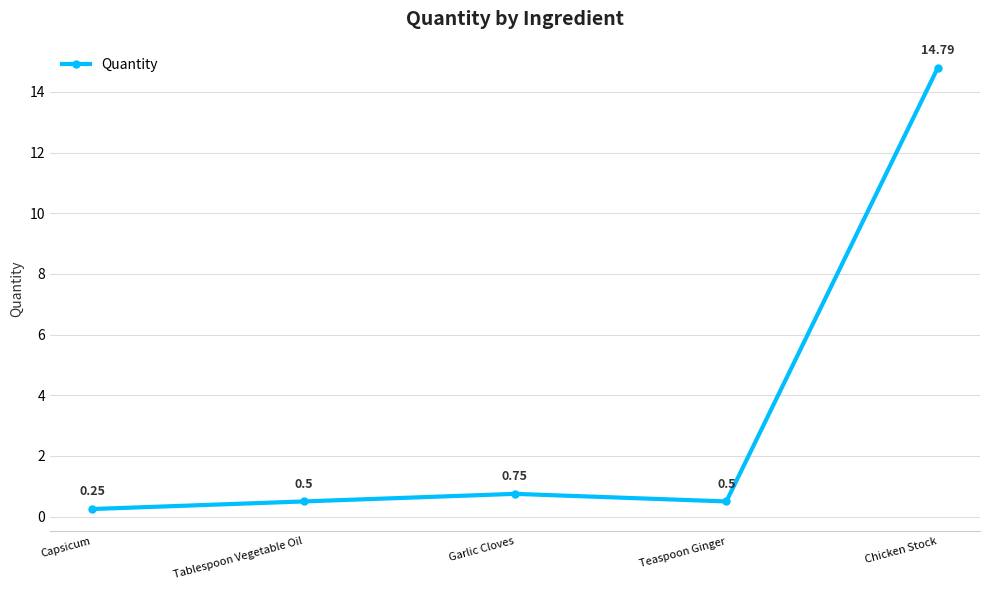

What is the average value?

3.4